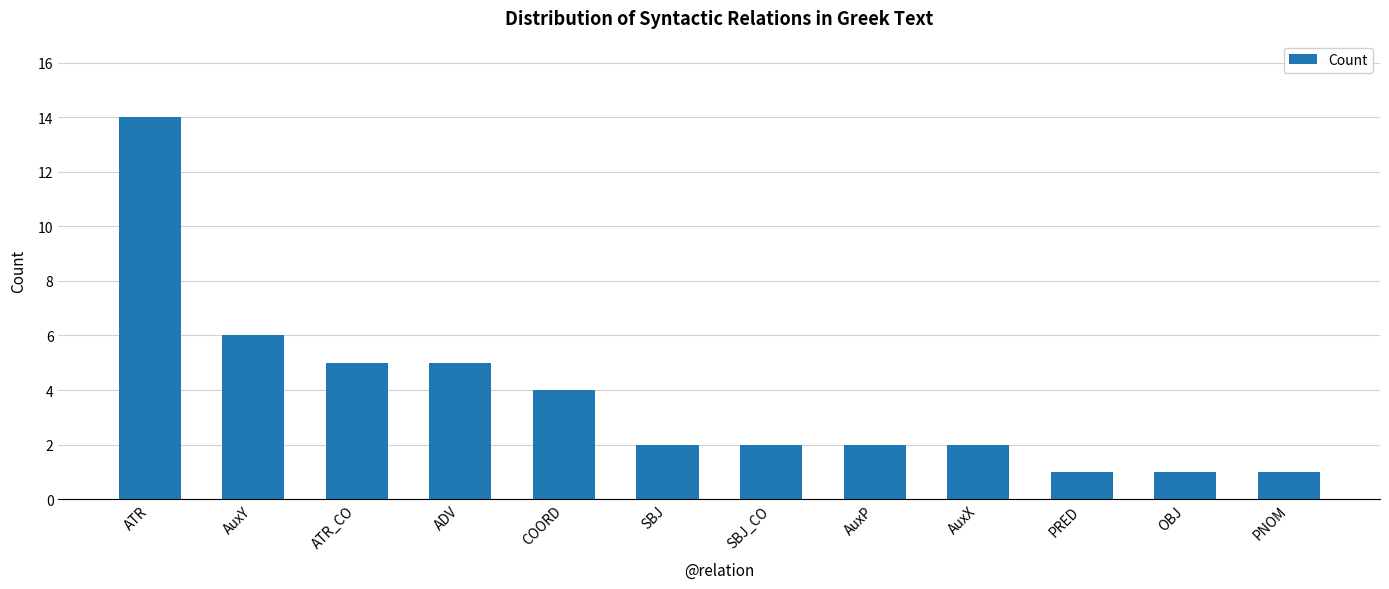

The chart shows a value of 9 at ADV. True or false?

False